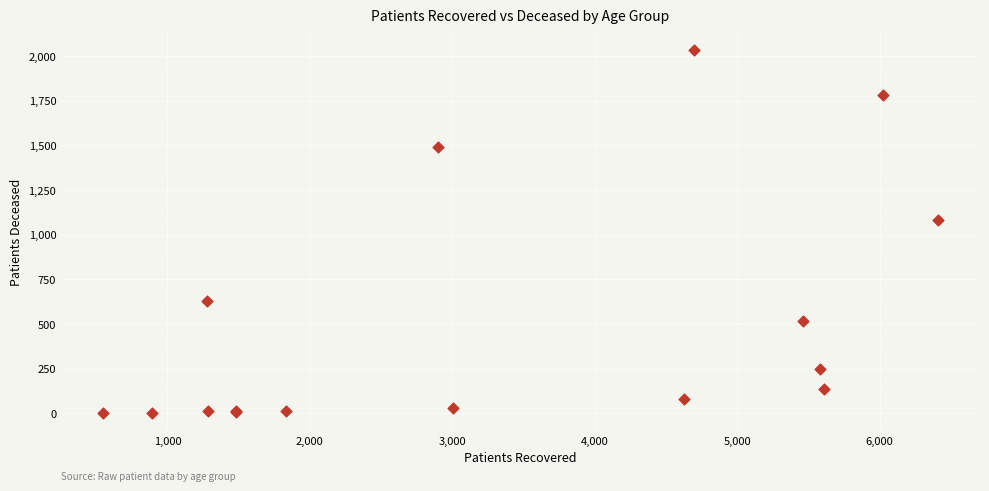

What Y value in the scatter plot is closest to 1019?

1084